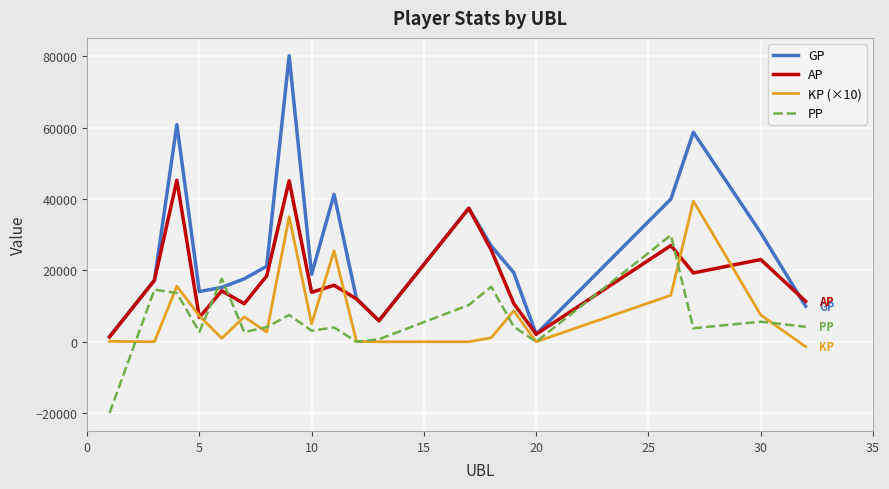

Is this an area chart (filled region under the line)?

No